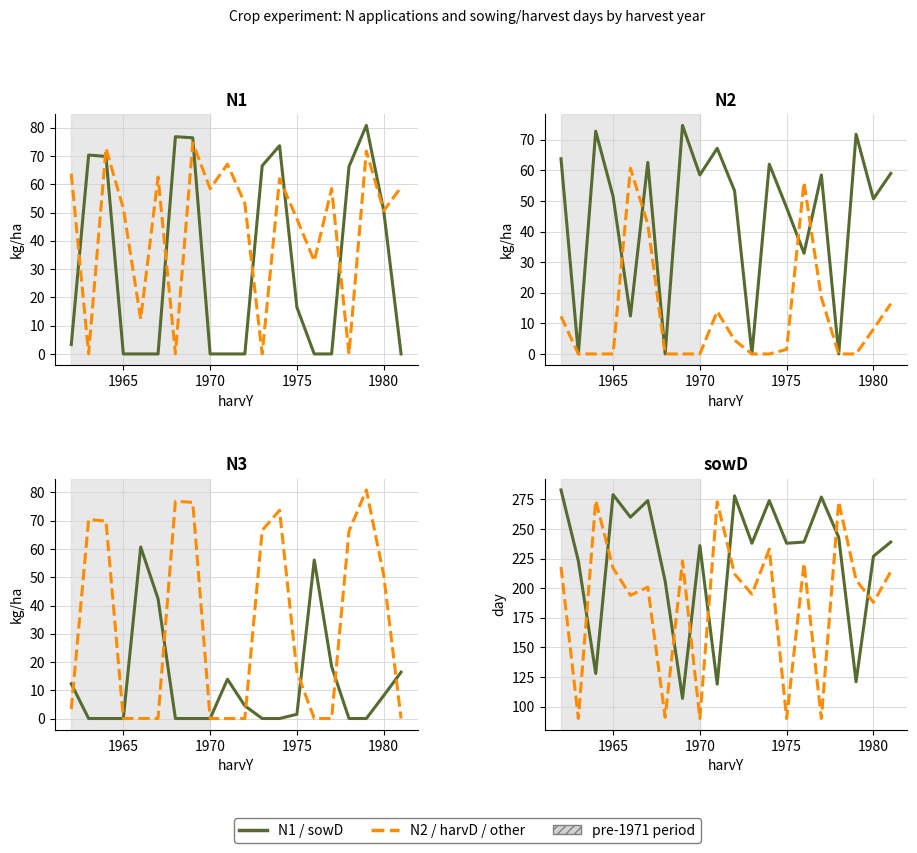

Is it true that N2 equals 26.6 at 12?

False